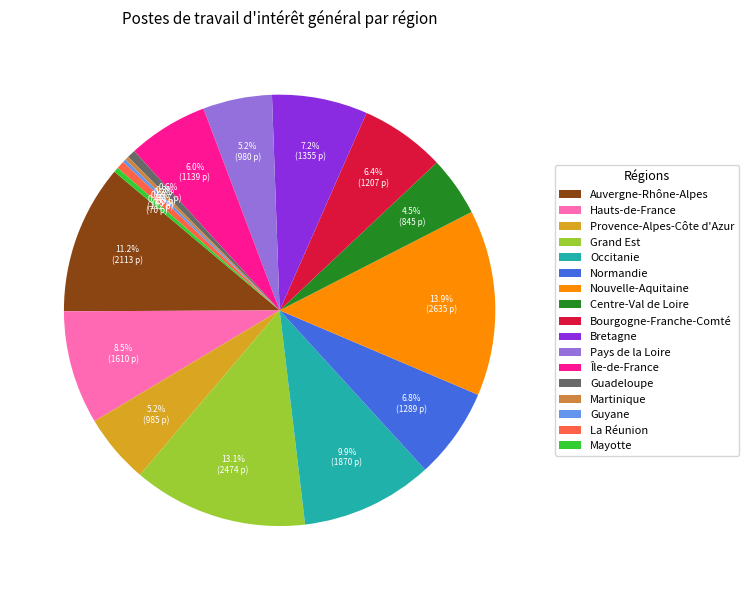

Between Provence-Alpes-Côte d'Azur and La Réunion, which is larger?

Provence-Alpes-Côte d'Azur